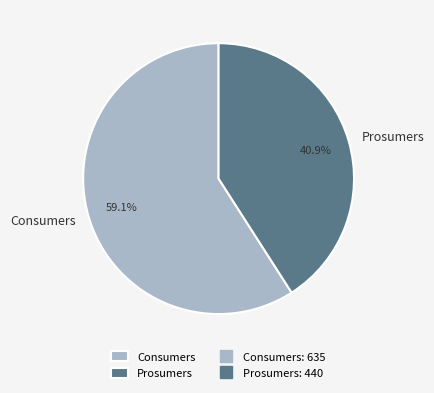

To the nearest percent, what is the difference between the Consumers and Prosumers slice percentages?

18%